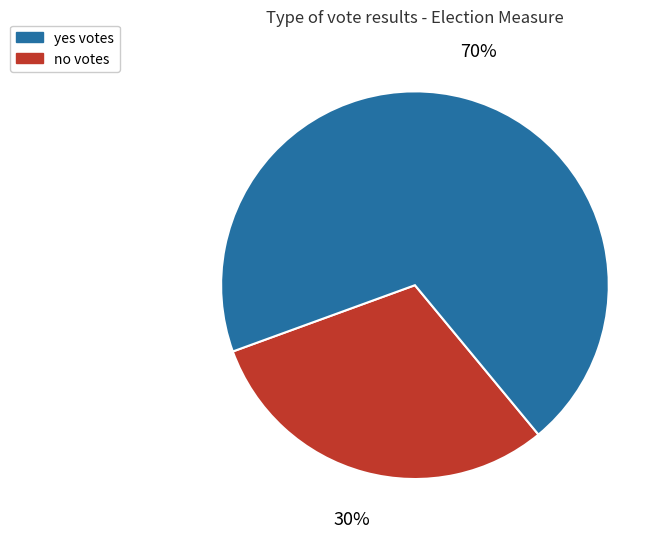

Is there a majority slice in this chart?

Yes